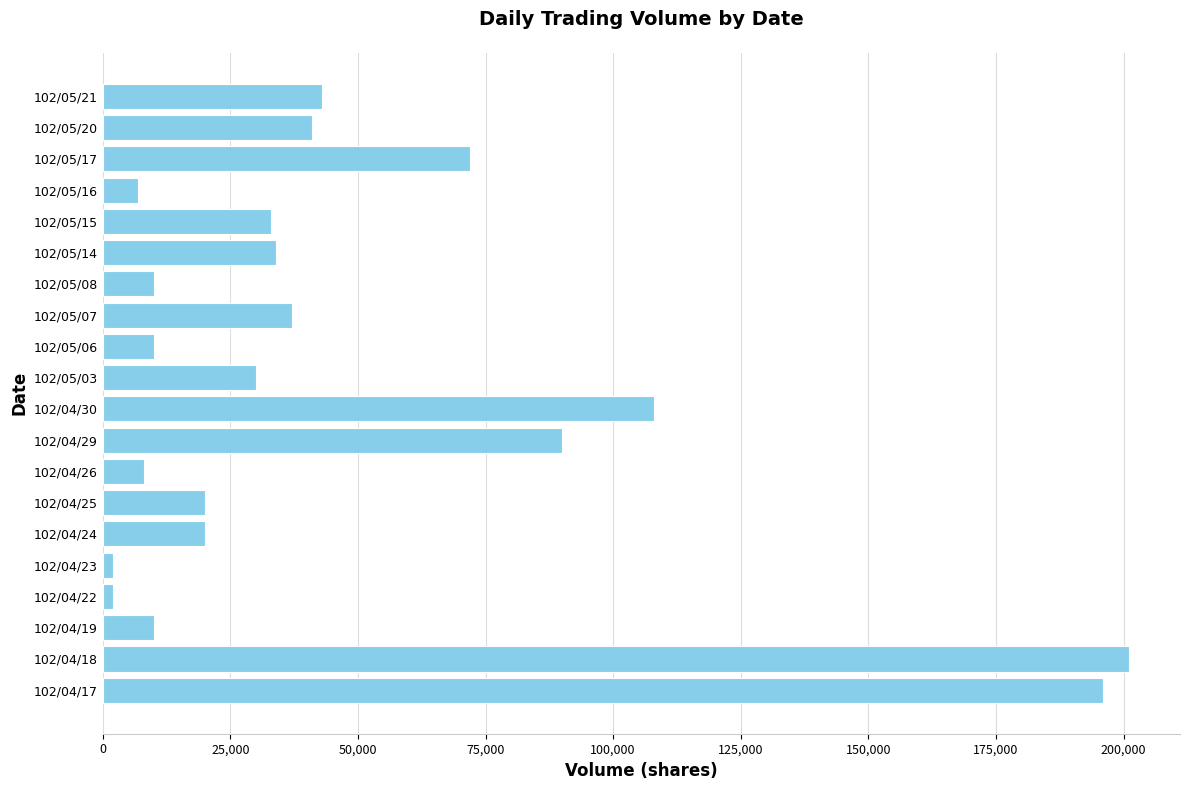

What is the change in value from 102/05/03 to 102/05/08?

-20000